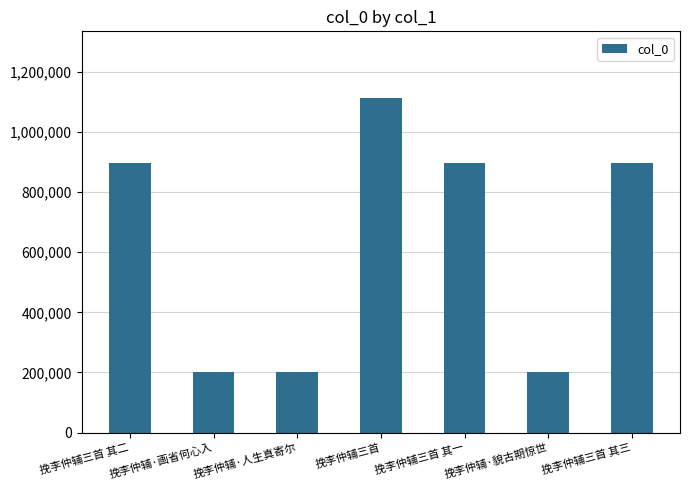

Are the bars grouped side by side (vs. stacked)?

No